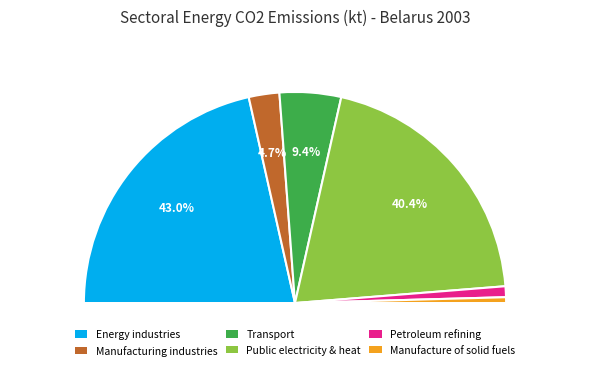

Is it true that Public electricity & heat is 28% of the pie?

False